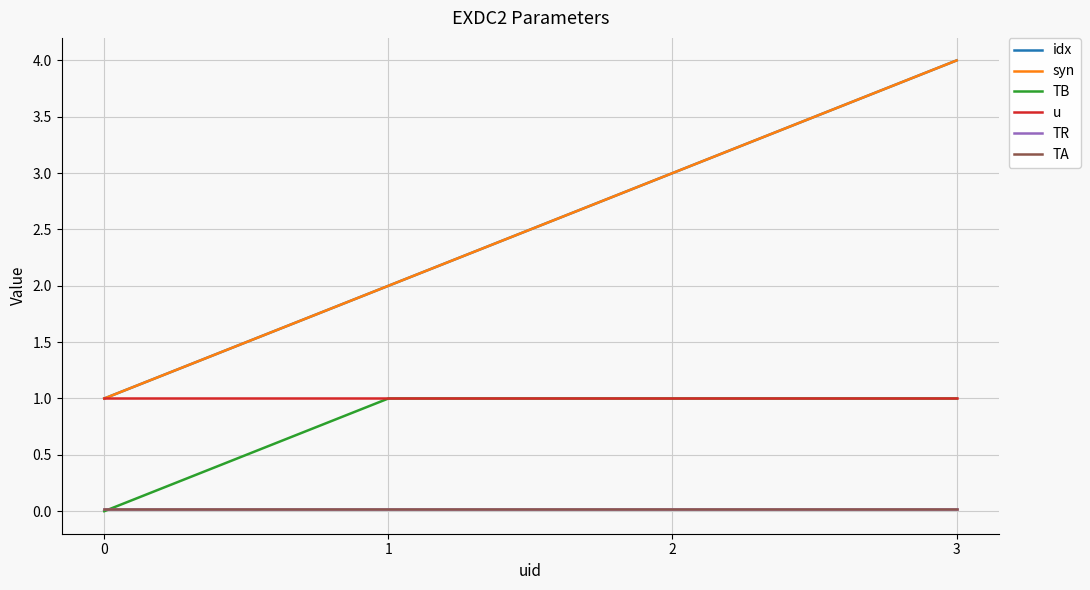

True or false: TB has more than 2 interior local peaks.

False